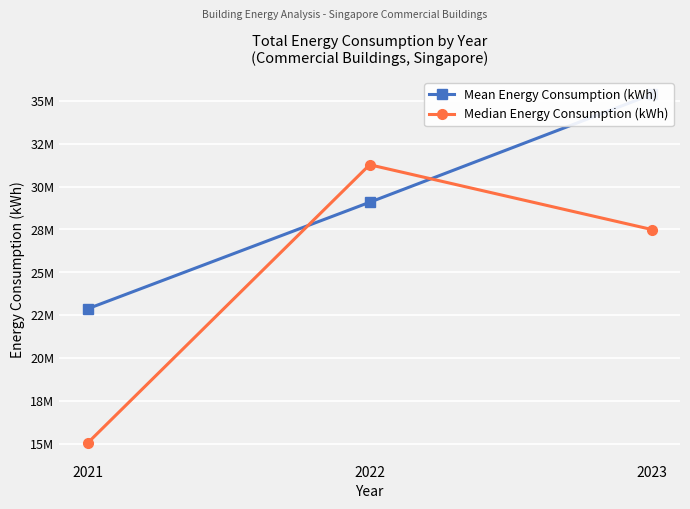

List the series in order of their peak value, highest first.

Mean Energy Consumption (kWh), Median Energy Consumption (kWh)